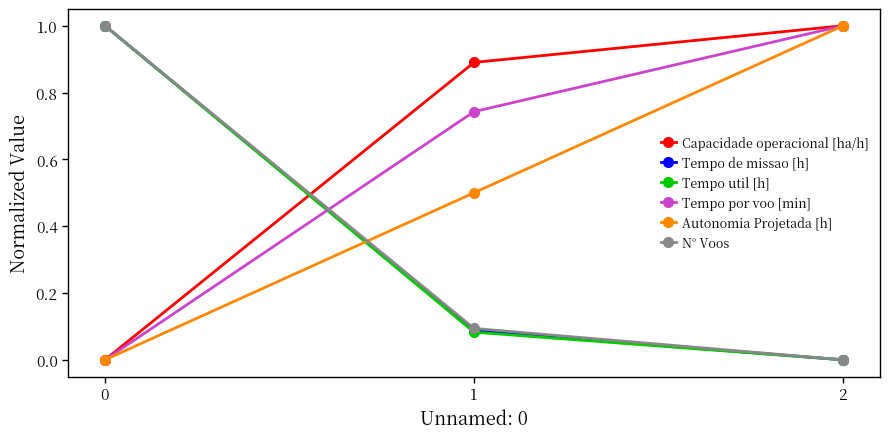

Count the number of categories in the chart.

3